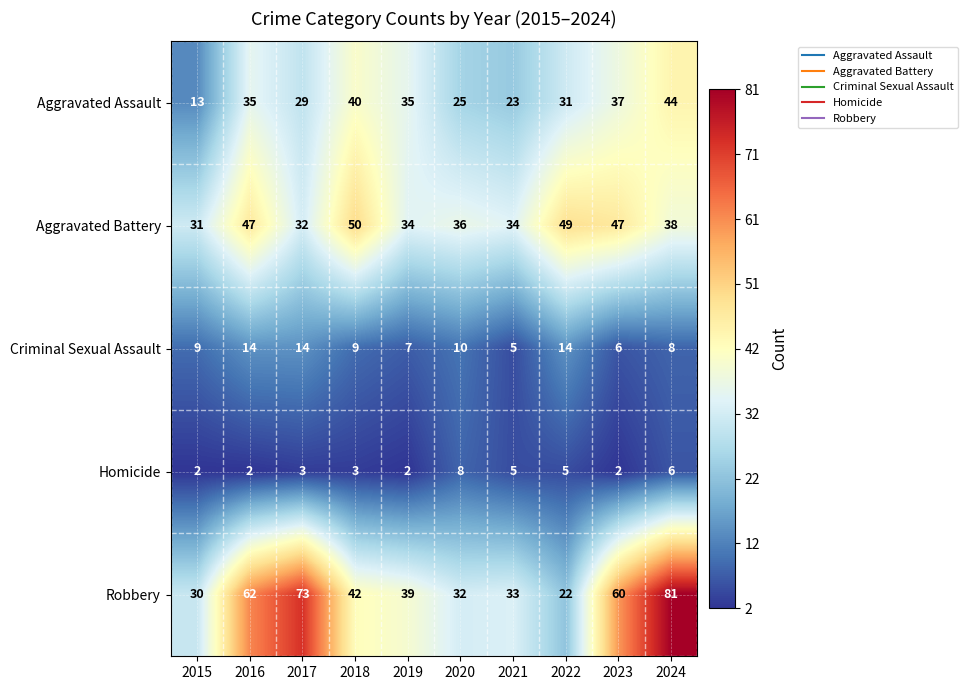

Is it true that Criminal Sexual Assault equals 9 at 2023?

False